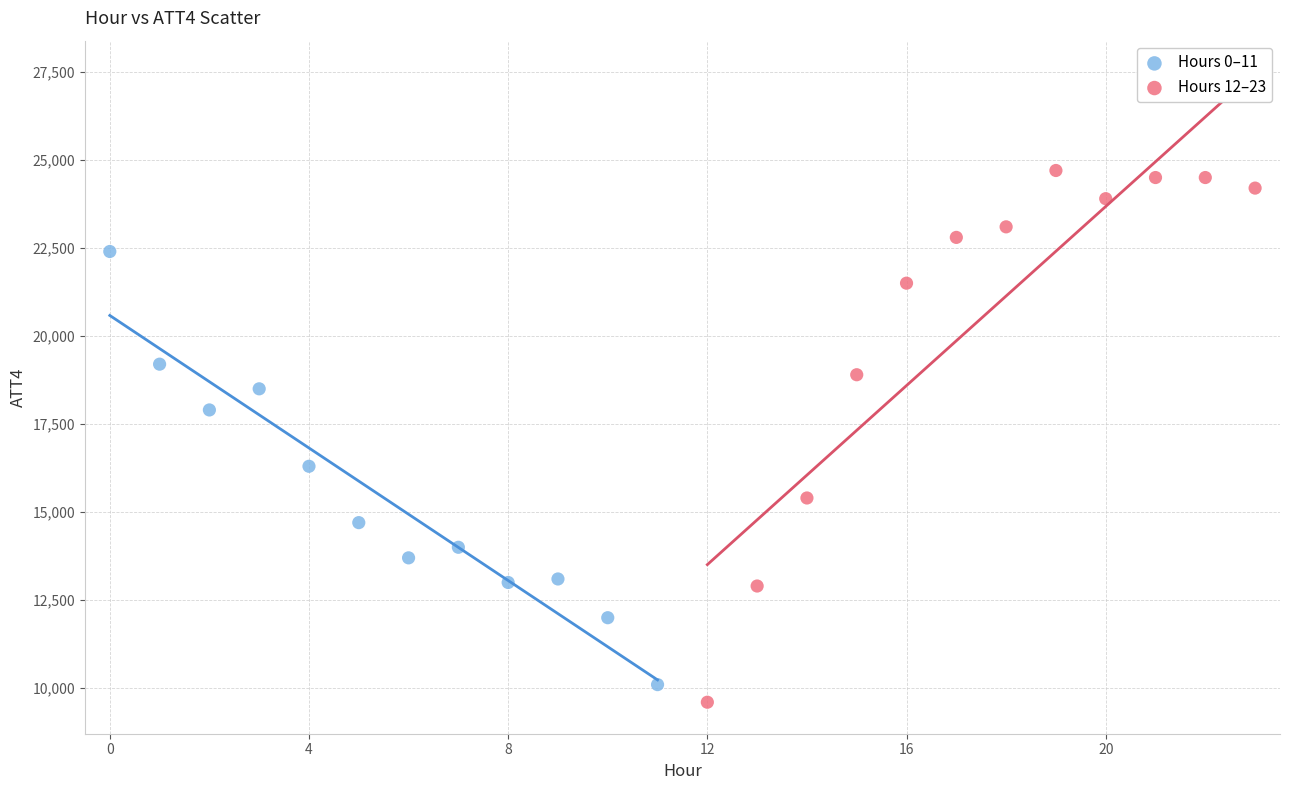

Which series has the widest spread of Y values?

Hours 12–23